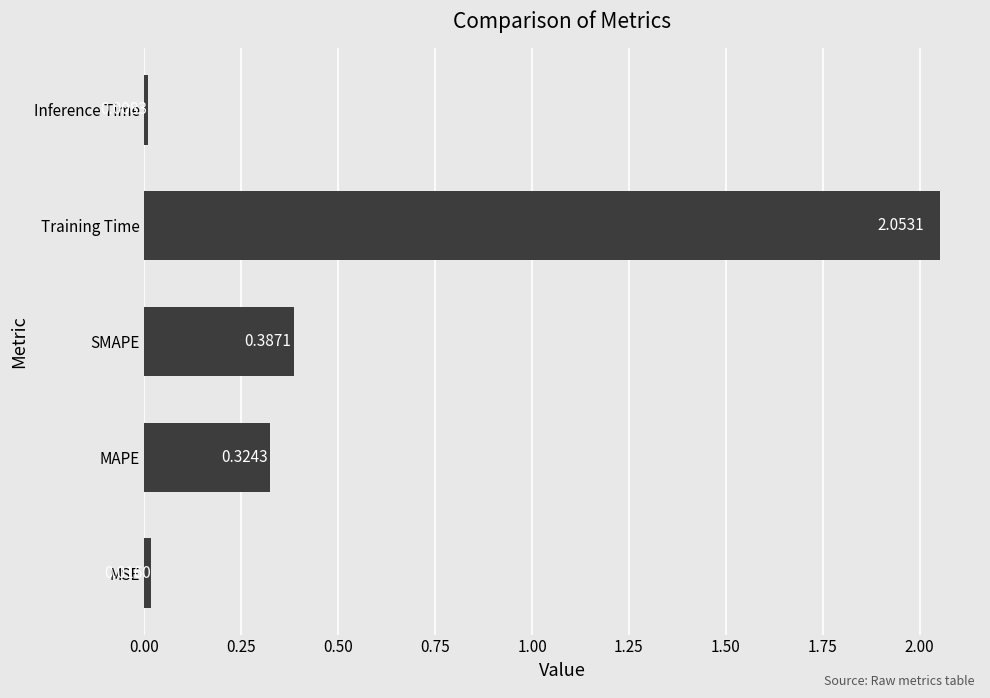

List the labels in order of value, largest first.

Training Time, SMAPE, MAPE, MSE, Inference Time